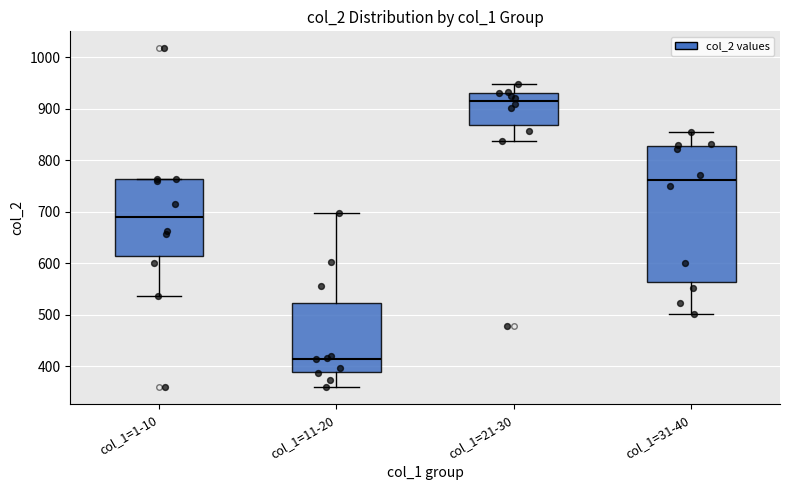

Reading left to right, transcribe this box plot: for each box, give where its median line is, the range the box spans, and where its two whiskers end, as read against the y-axis. The values are not printed on the chart, so give them approximately, as read against the axis.

col_1=1-10: median 690, box 610 to 760, whiskers 540 to 760
col_1=11-20: median 410, box 390 to 520, whiskers 360 to 700
col_1=21-30: median 910, box 870 to 930, whiskers 840 to 950
col_1=31-40: median 760, box 560 to 830, whiskers 500 to 850